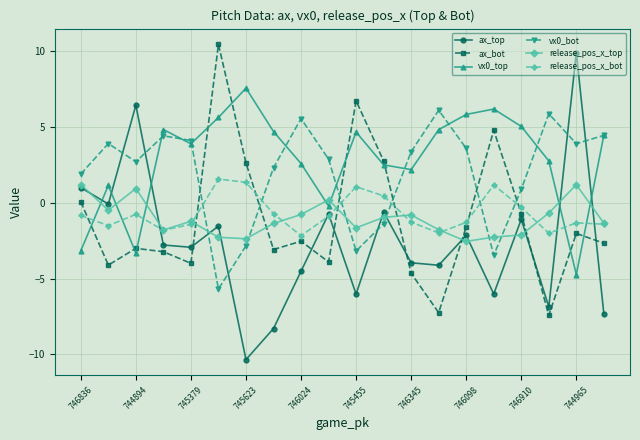

Which series has the largest range (max minus min)?

ax_top